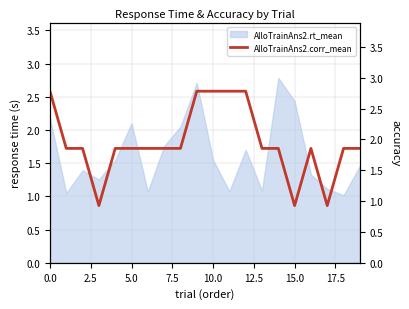

What is the lowest value of the AlloTrainAns2.rt_mean series?

1.0